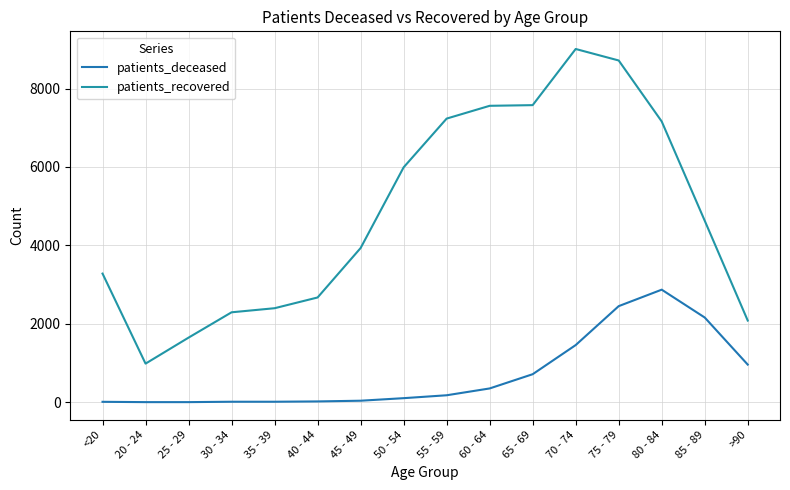

Does the chart have visible grid lines?

Yes